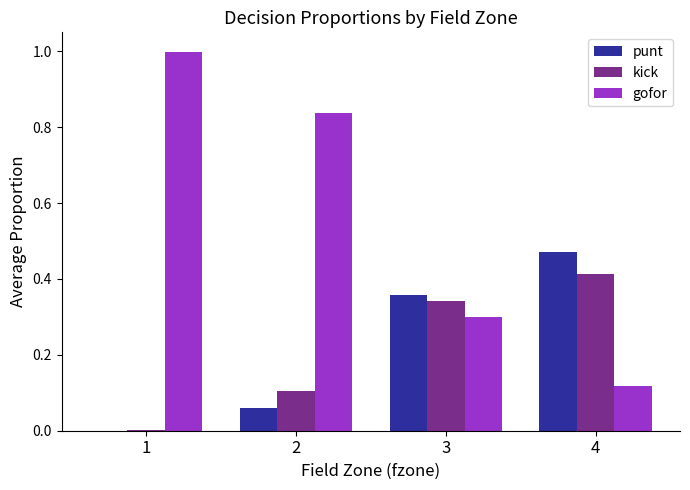

At which label is gofor closest to 0?

4